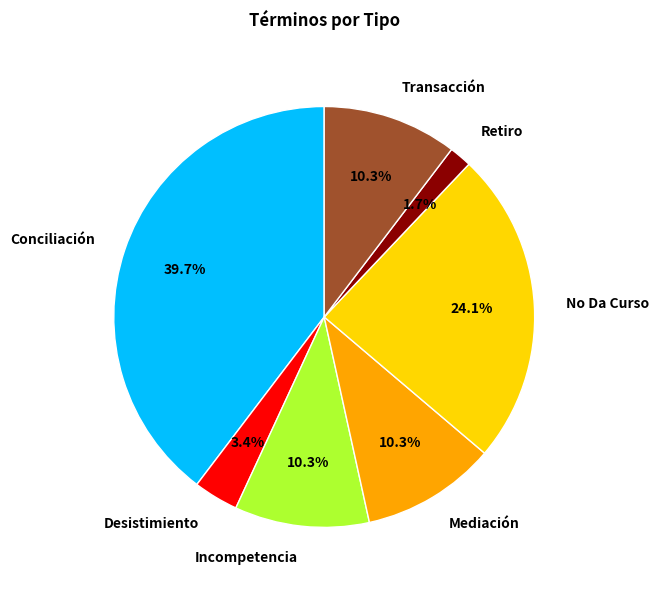

Which slice is the largest?

Conciliación